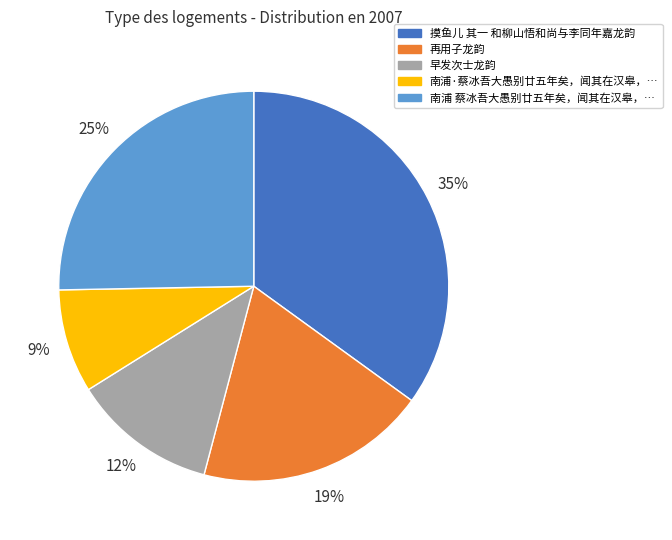

To the nearest percent, what is the difference between the largest and smallest slice percentages?

26%